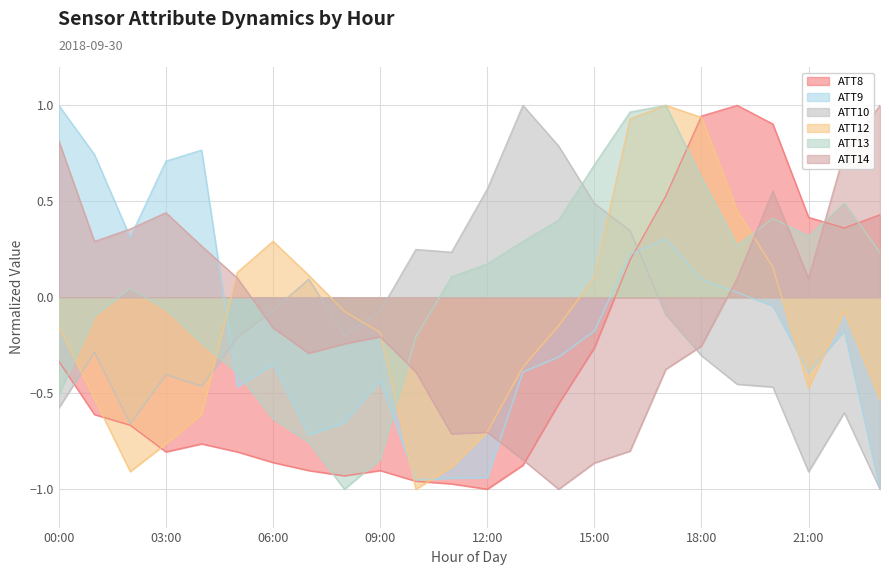

Rank the series at 14 from highest to lowest value.

ATT10, ATT13, ATT12, ATT9, ATT8, ATT14